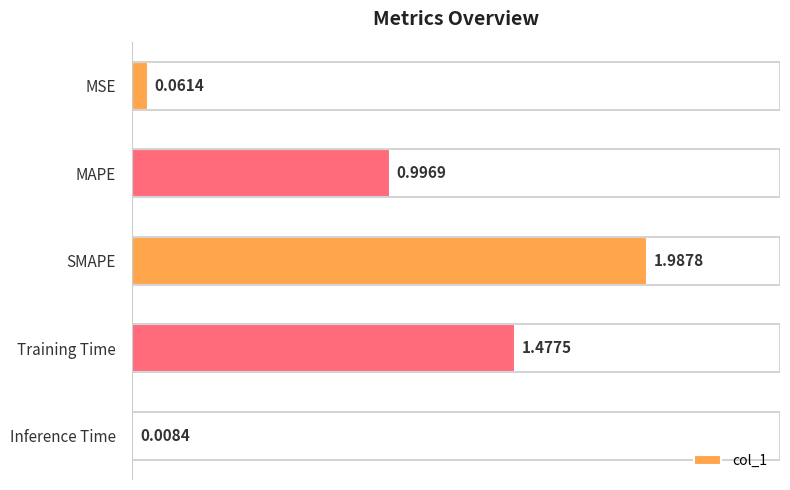

Which label corresponds to the smallest value in the chart?

Inference Time